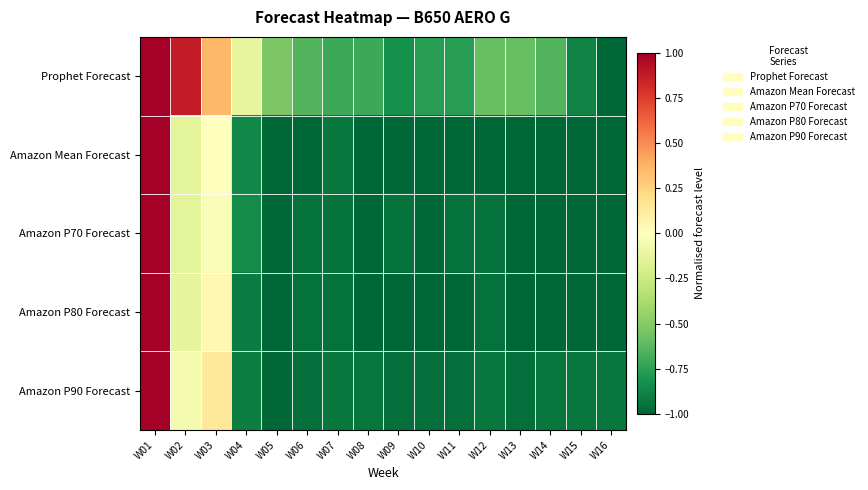

Which label corresponds to the smallest value in the chart?

W16